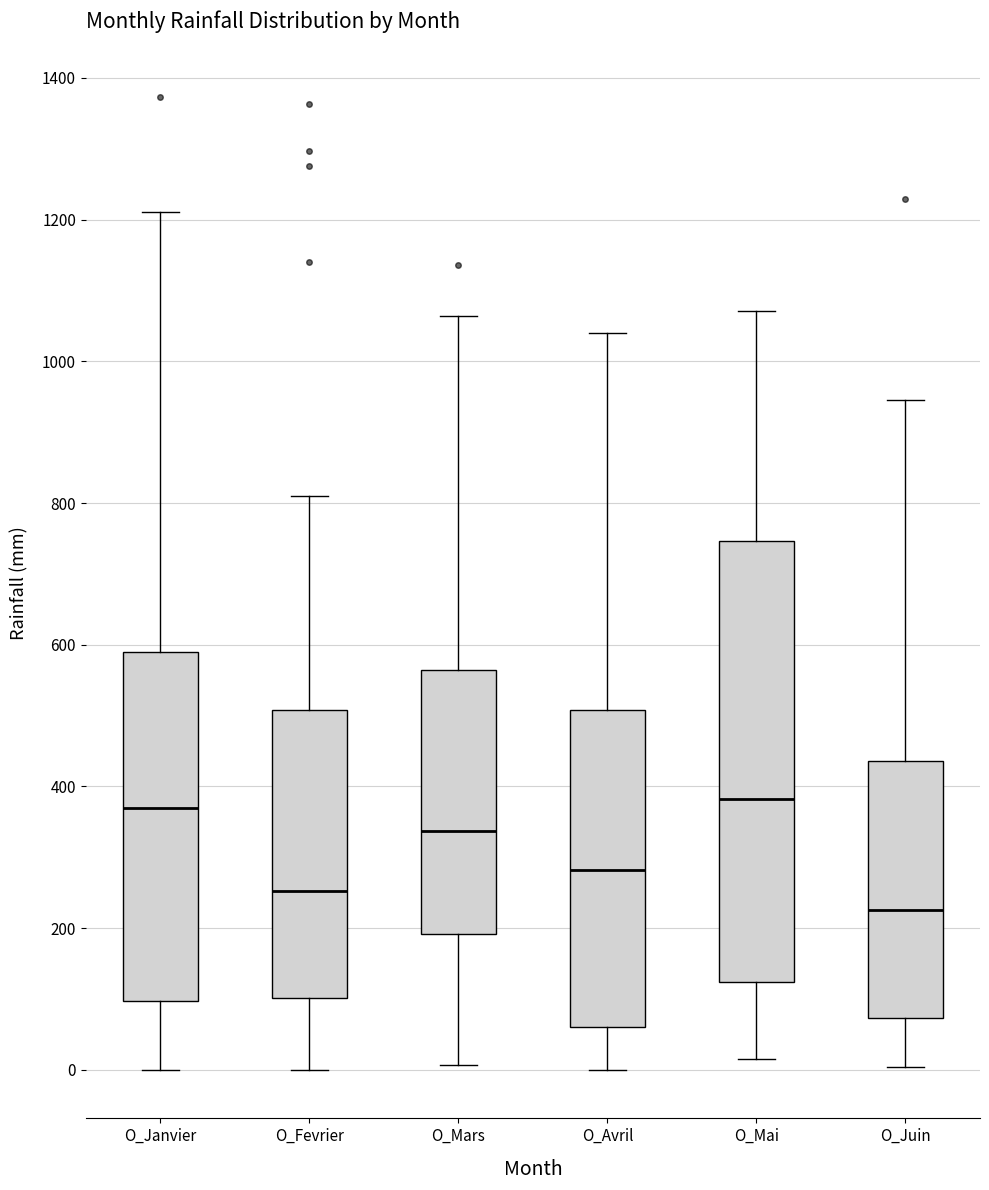

Which box's median line is the lowest?

O_Juin